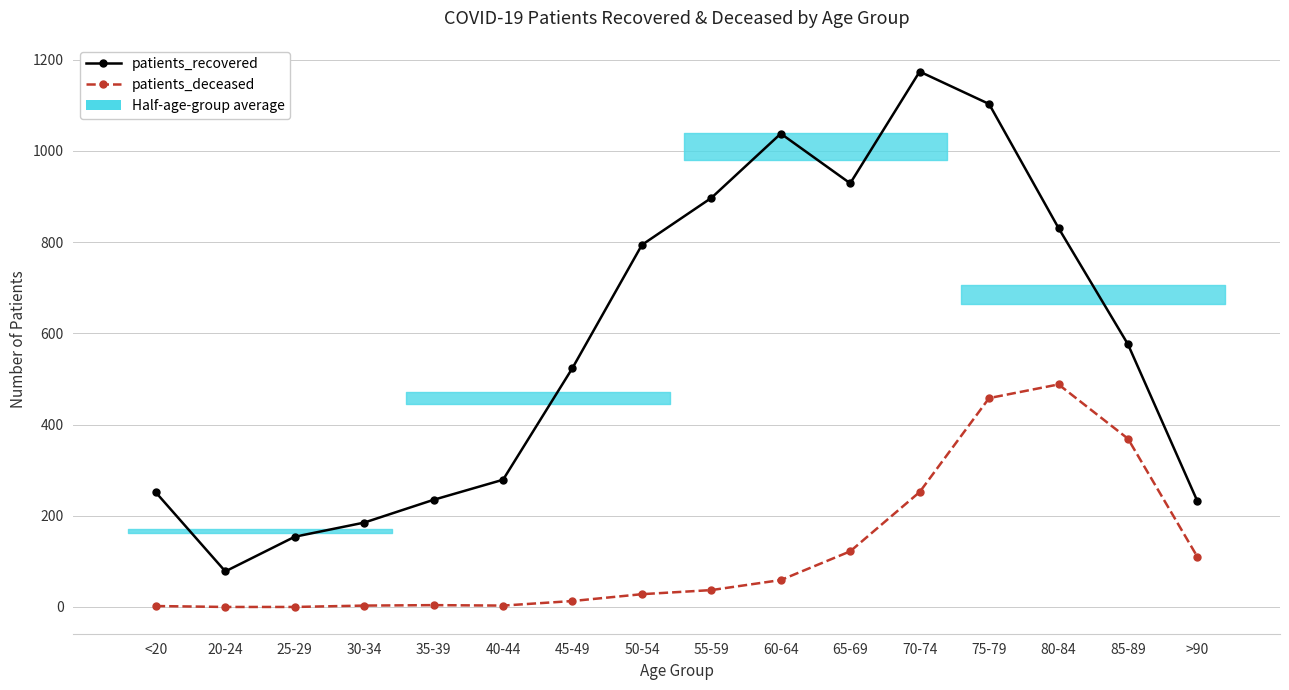

Which series has the widest spread of values?

patients_recovered